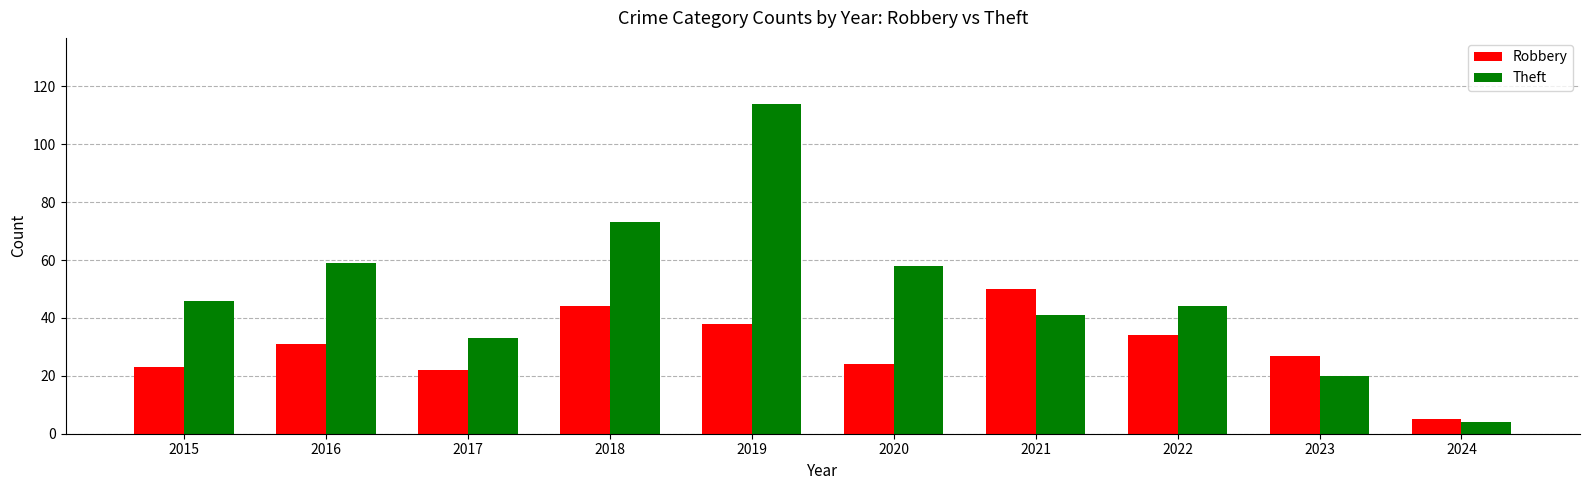

Is it true that Robbery equals 62 at 2019?

False